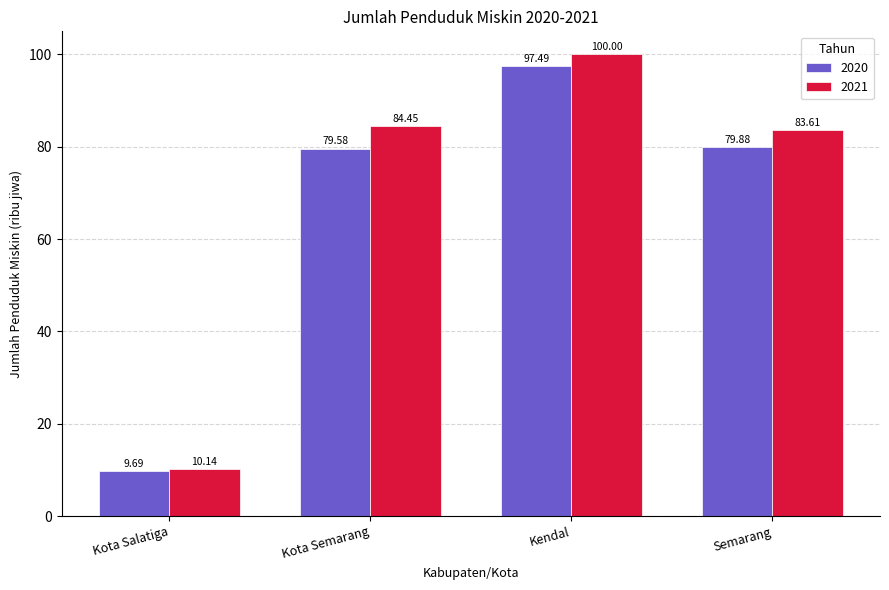

What is the minimum value shown in the chart?

9.7